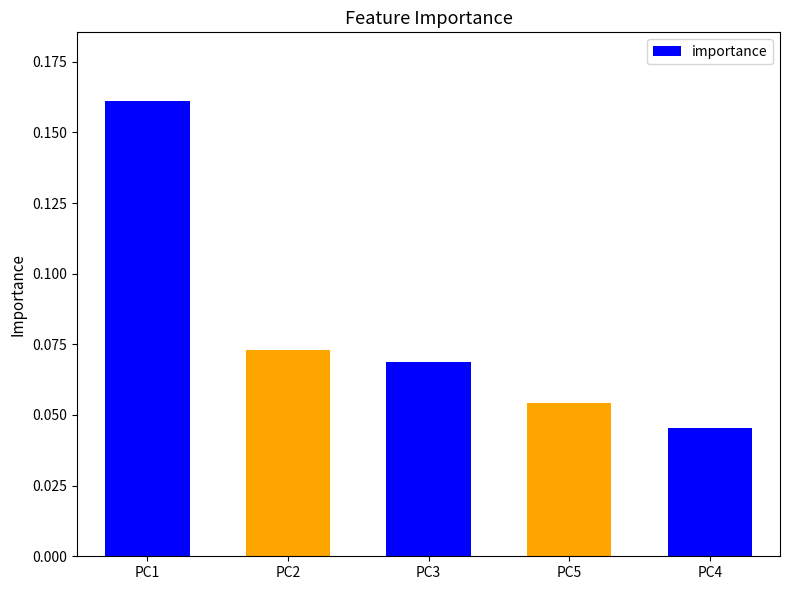

Where is the data nearest to the value 0?

PC4